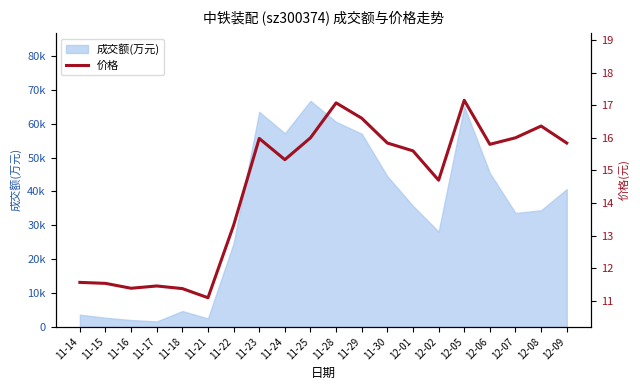

Which has a higher value, 12-07 or 11-16?

12-07